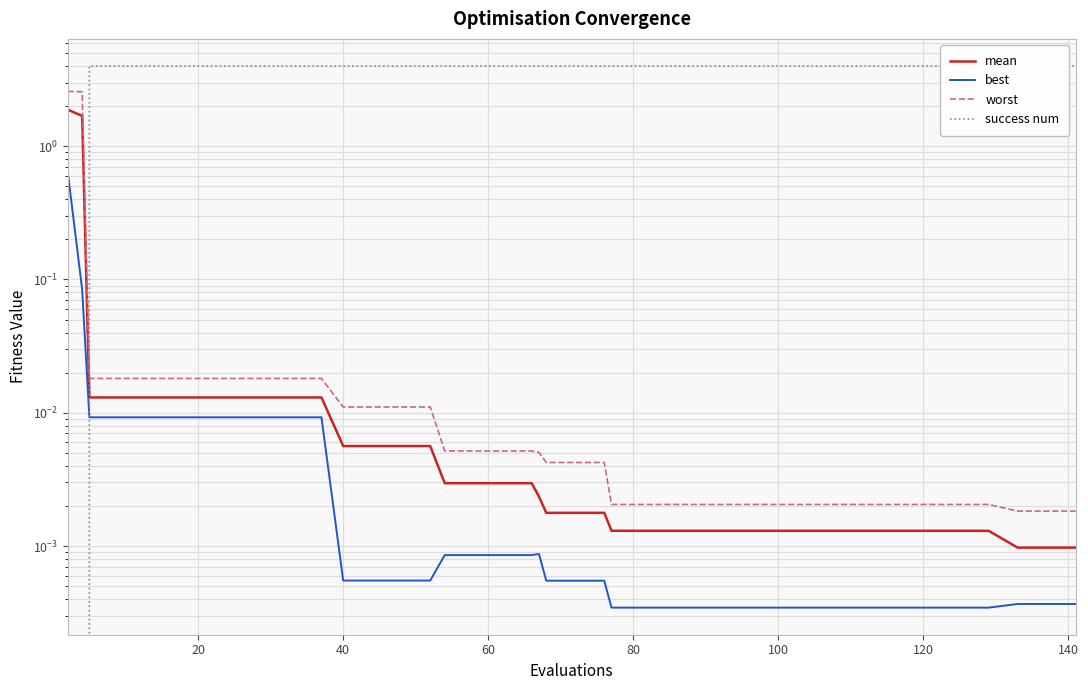

What is the sum of all success num values?

152.0